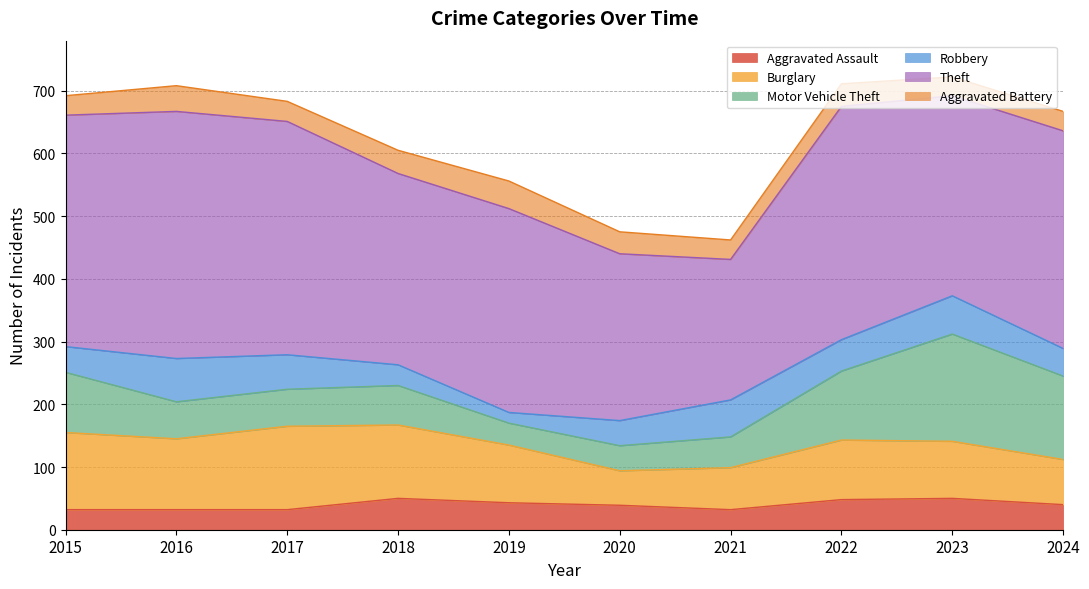

How many distinct data groups are displayed?

6